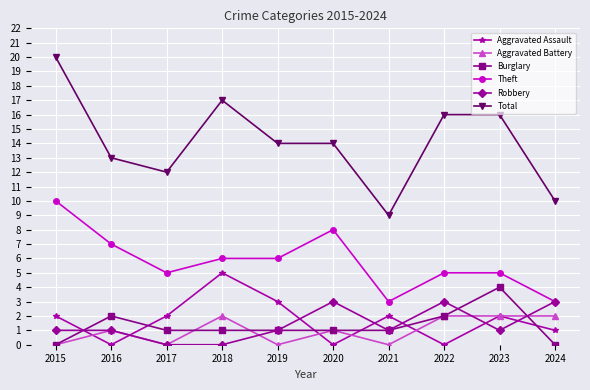

Is the value of Burglary at 2019 greater than the value of Total at 2019?

No